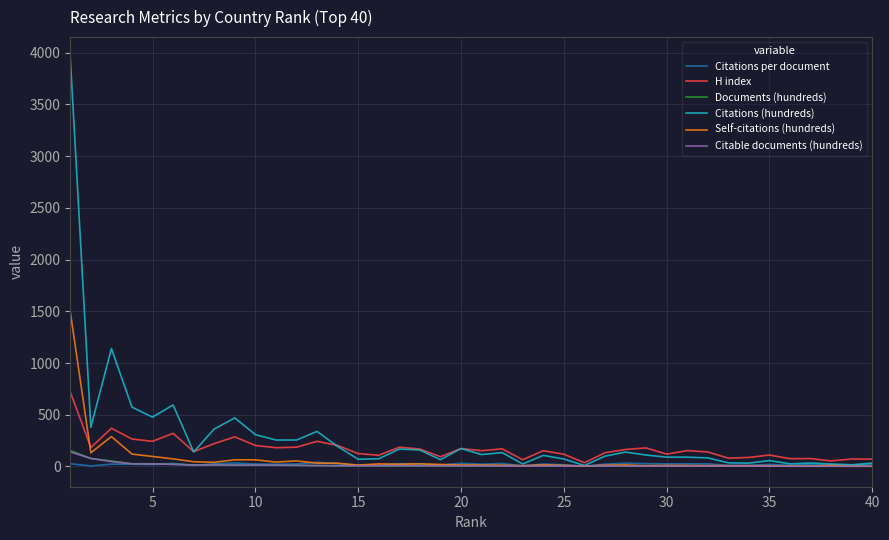

What is the minimum value shown in the chart?

1.4